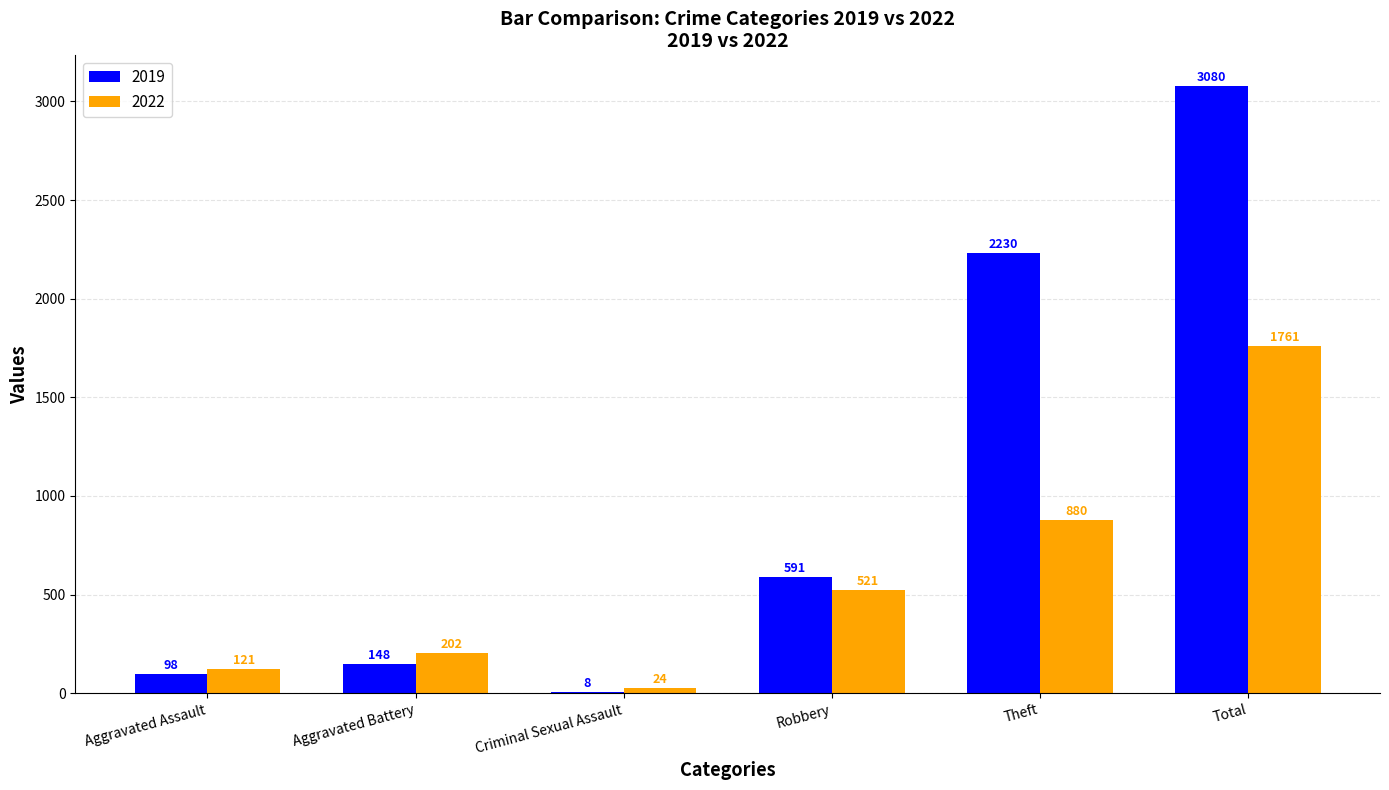

At which category is the sum across all series the highest?

Total